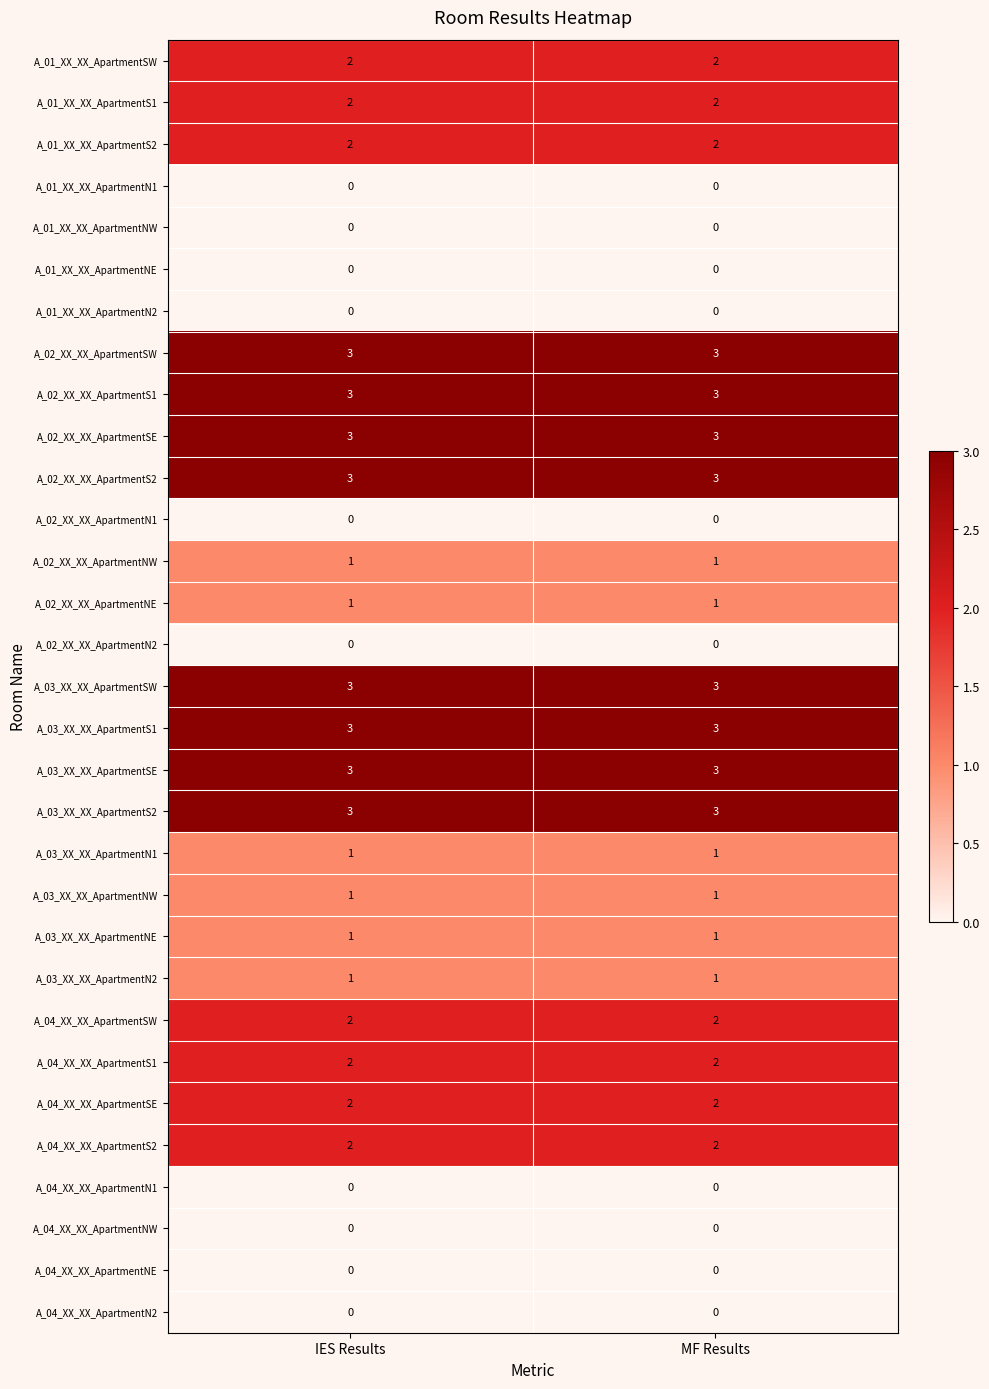

Is the value of A_04_XX_XX_ApartmentN2 at IES Results greater than the value of A_02_XX_XX_ApartmentSE at IES Results?

No